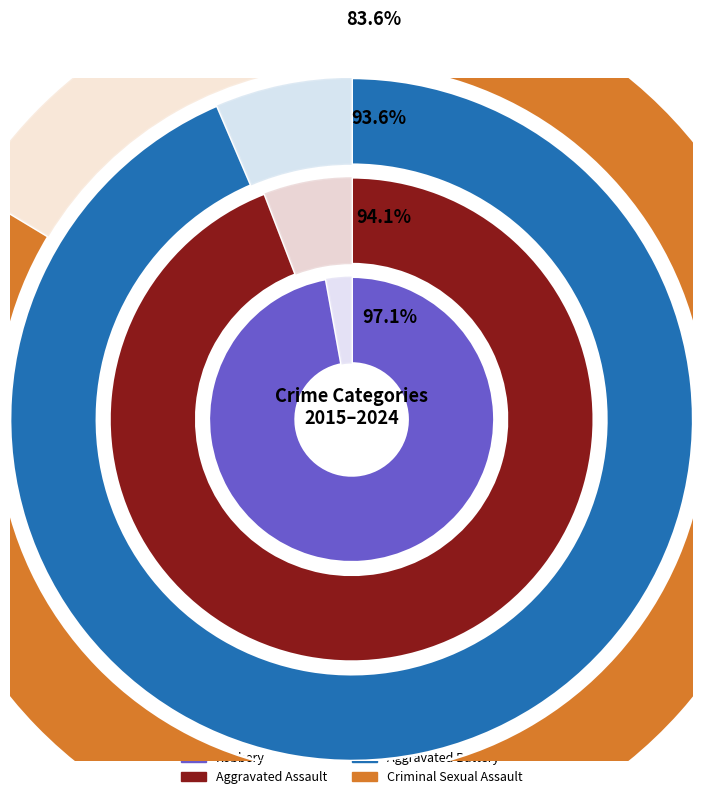

To the nearest percent, what portion does 9 represent?

5%